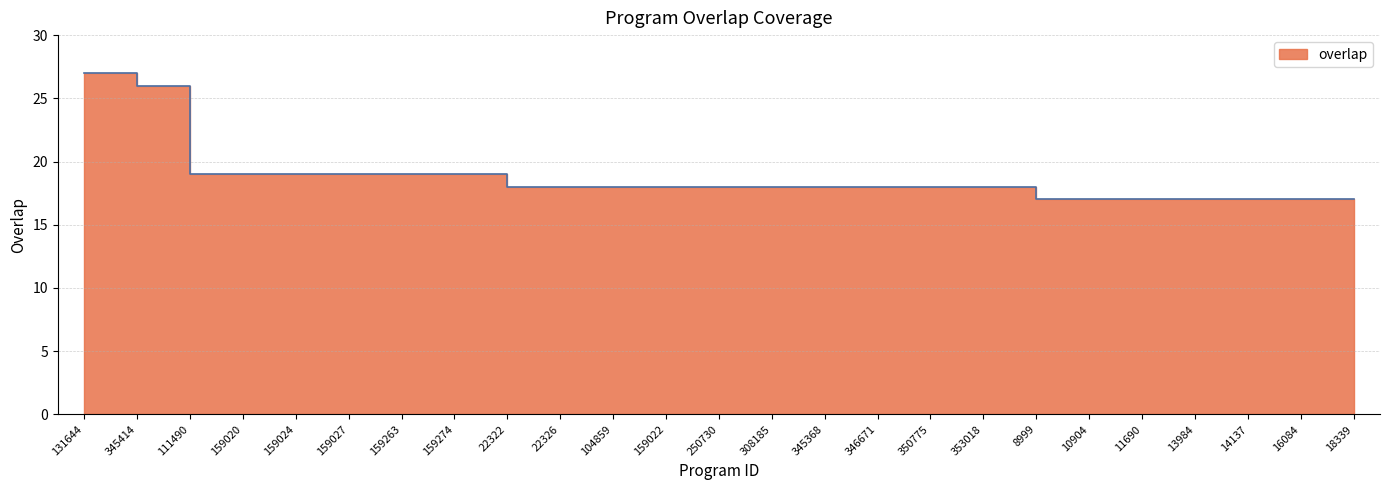

List the labels in order of value, largest first.

131644, 345414, 111490, 159020, 159024, 159027, 159263, 159274, 22322, 22326, 104859, 159022, 250730, 308185, 345368, 346671, 350775, 353018, 8999, 10904, 11690, 13984, 14137, 16084, 18339